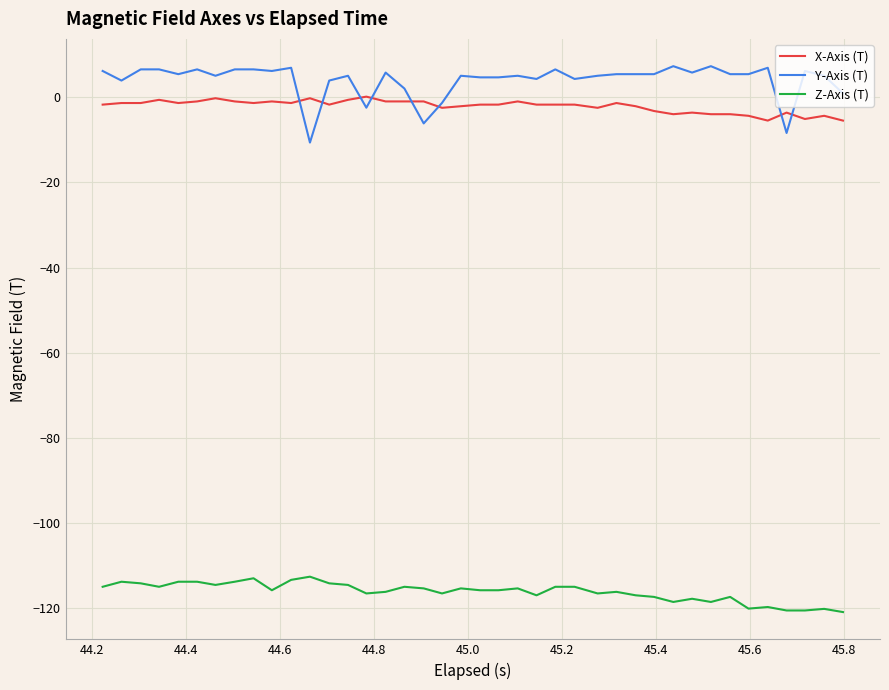

What is the smallest value displayed?

-120.9